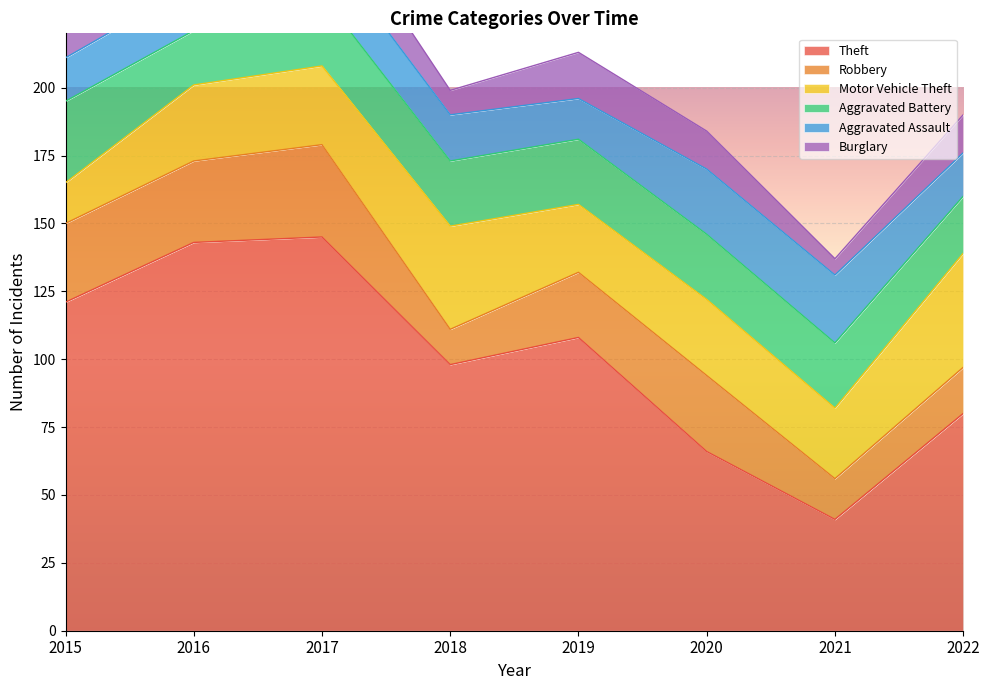

At which category does Burglary reach its first local valley?

2018